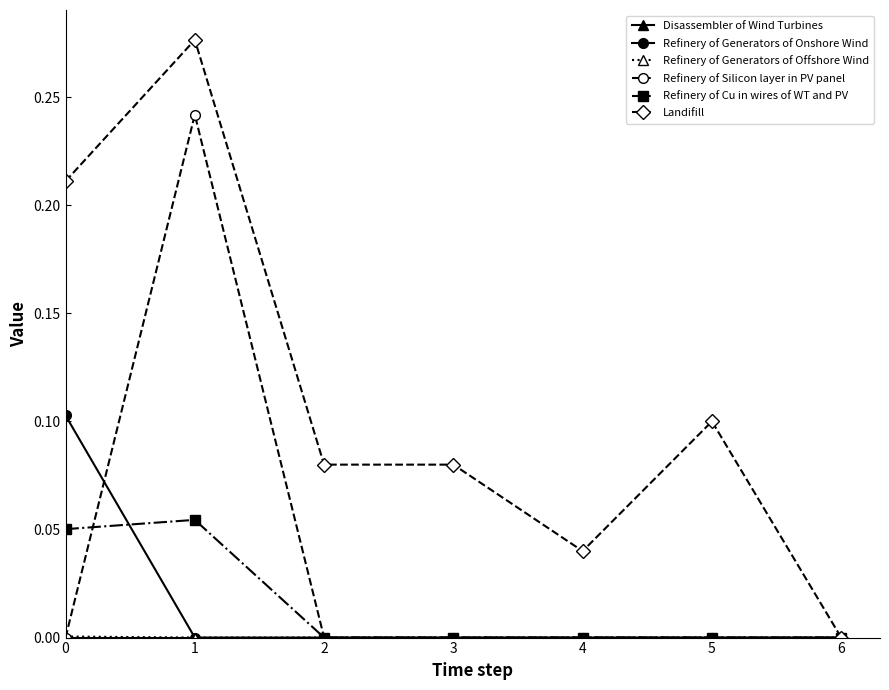

True or false: Landifill has a value of 0.0 at 6.

True